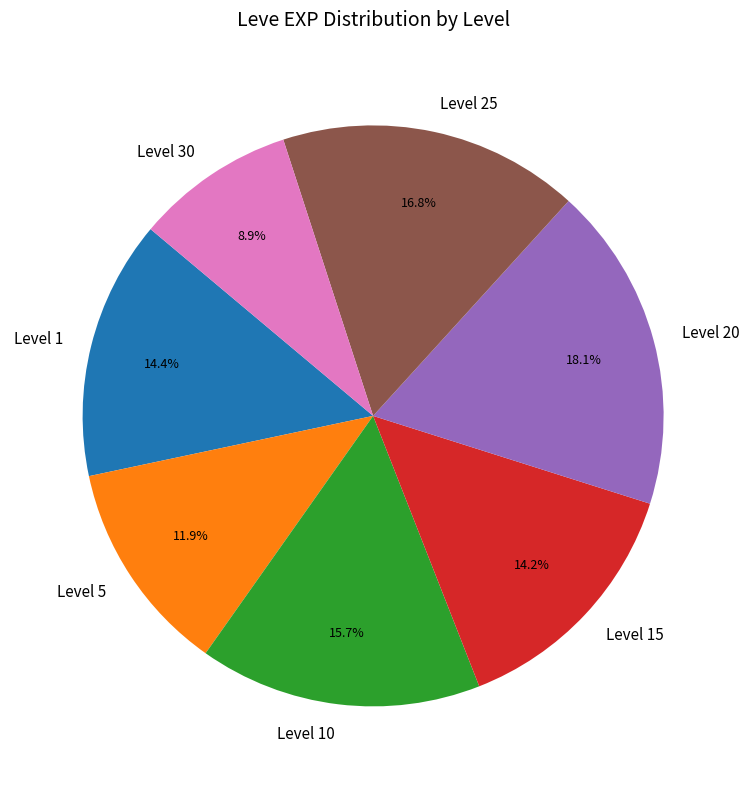

What is the largest slice in the pie chart?

Level 20